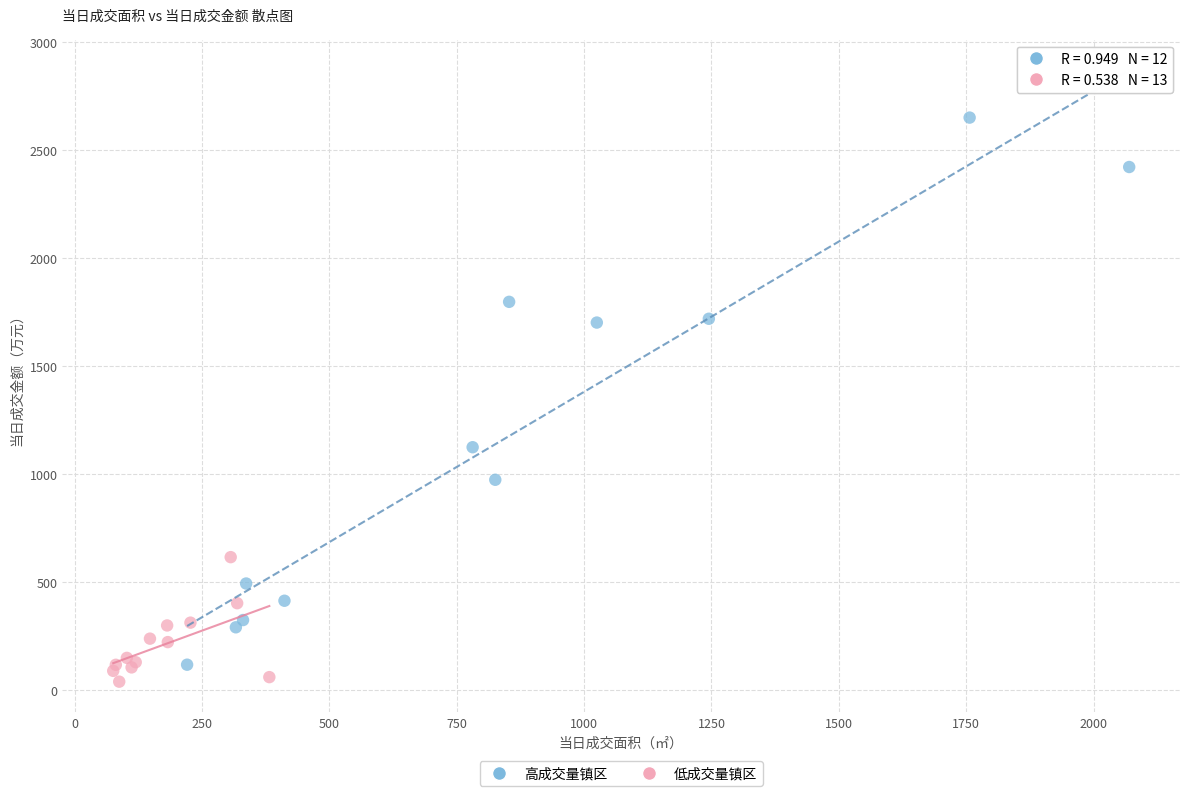

Which series reaches the minimum Y coordinate?

低成交量镇区